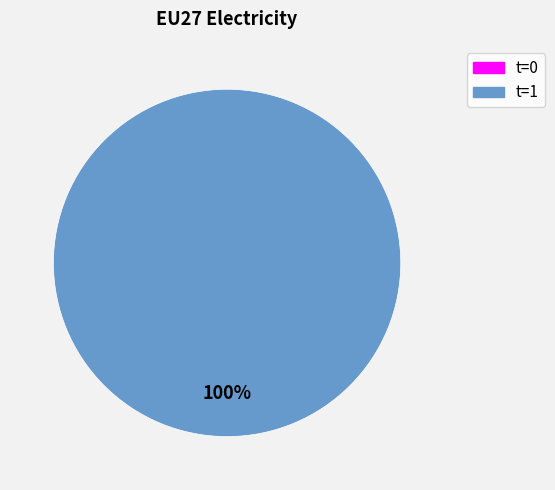

Which slice is the largest?

t=1